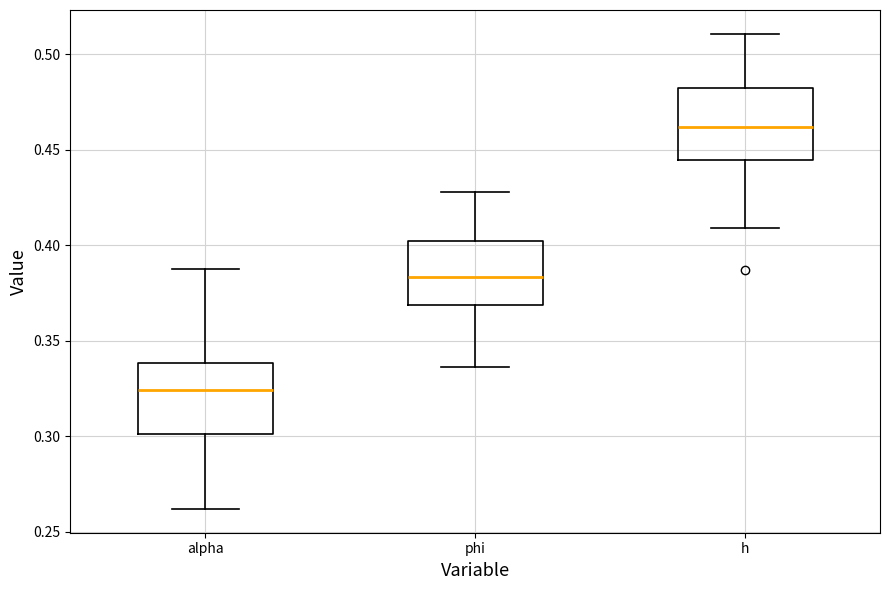

Reading left to right, transcribe this box plot: for each box, give where its median line is, the range the box spans, and where its two whiskers end, as read against the y-axis. The values are not printed on the chart, so give them approximately, as read against the axis.

alpha: median 0.325, box 0.300 to 0.340, whiskers 0.260 to 0.390
phi: median 0.385, box 0.370 to 0.400, whiskers 0.335 to 0.430
h: median 0.460, box 0.445 to 0.480, whiskers 0.410 to 0.510